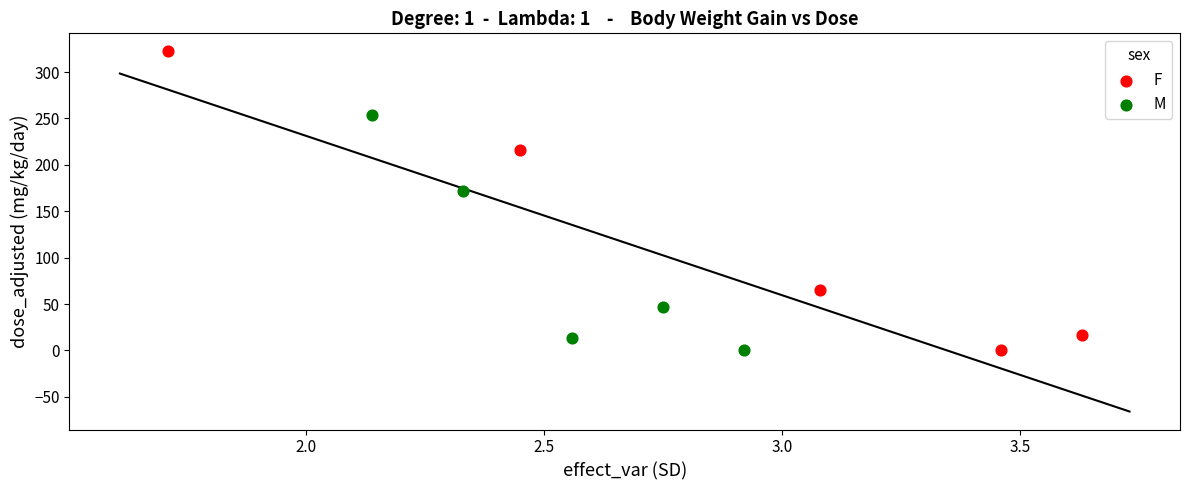

Which series reaches the maximum Y coordinate?

F